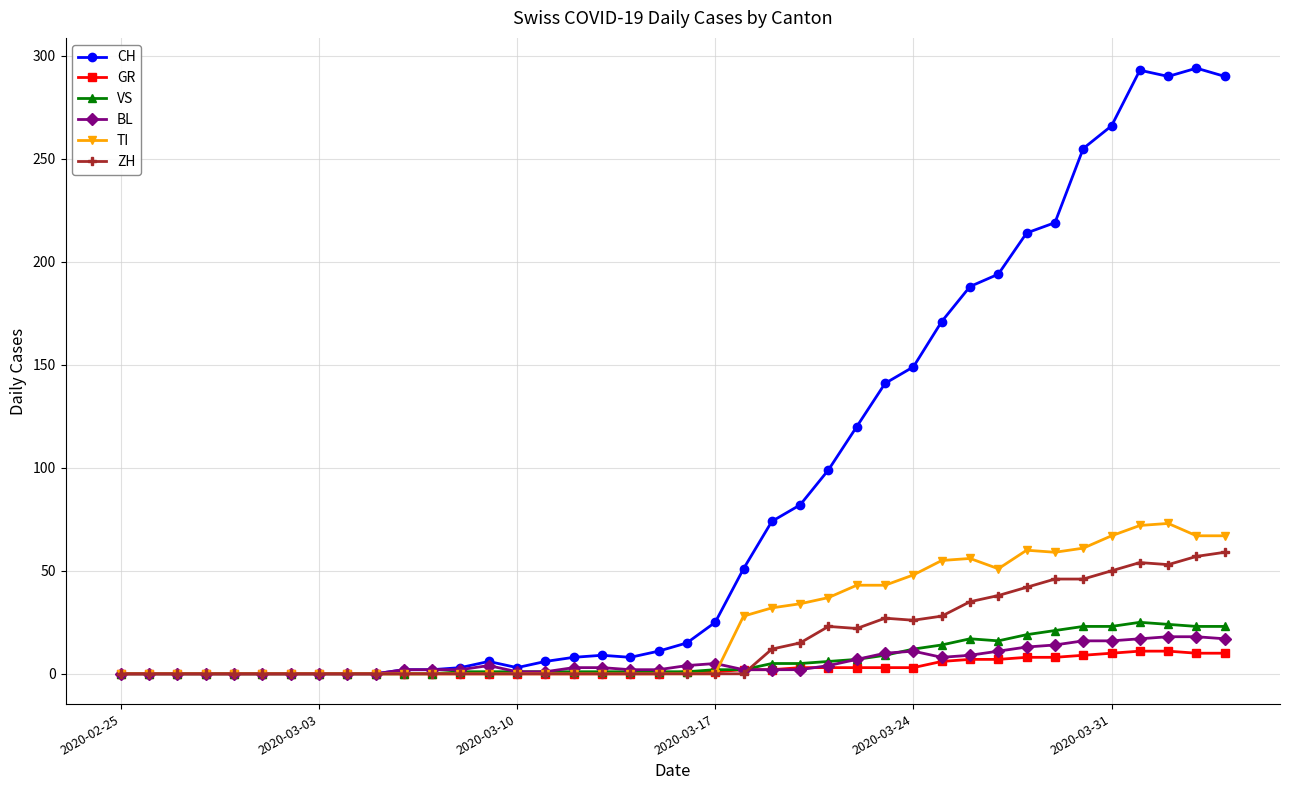

Which series has the largest range (max minus min)?

CH